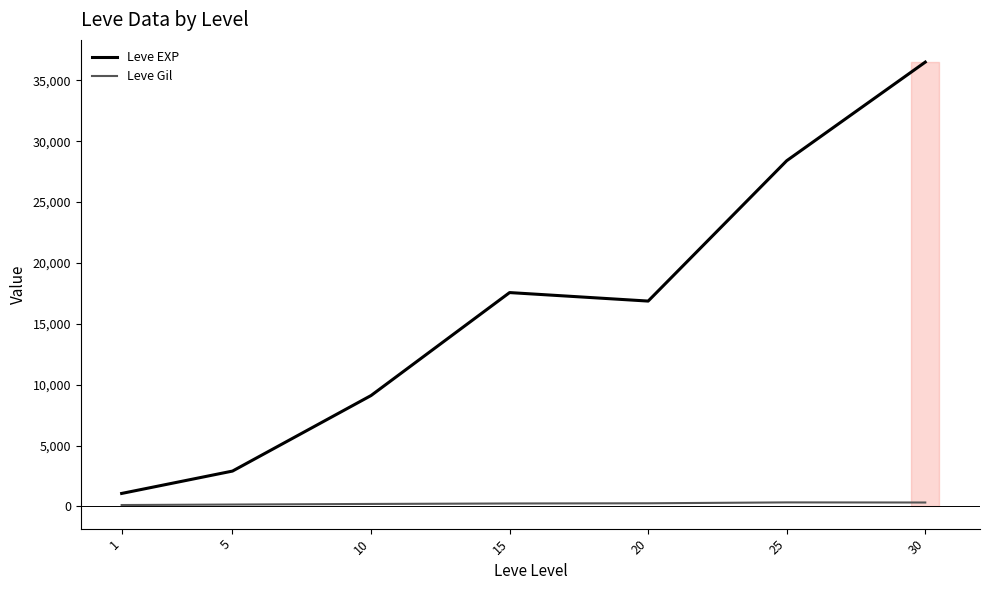

How many data points in Leve Gil are less than 241?

3